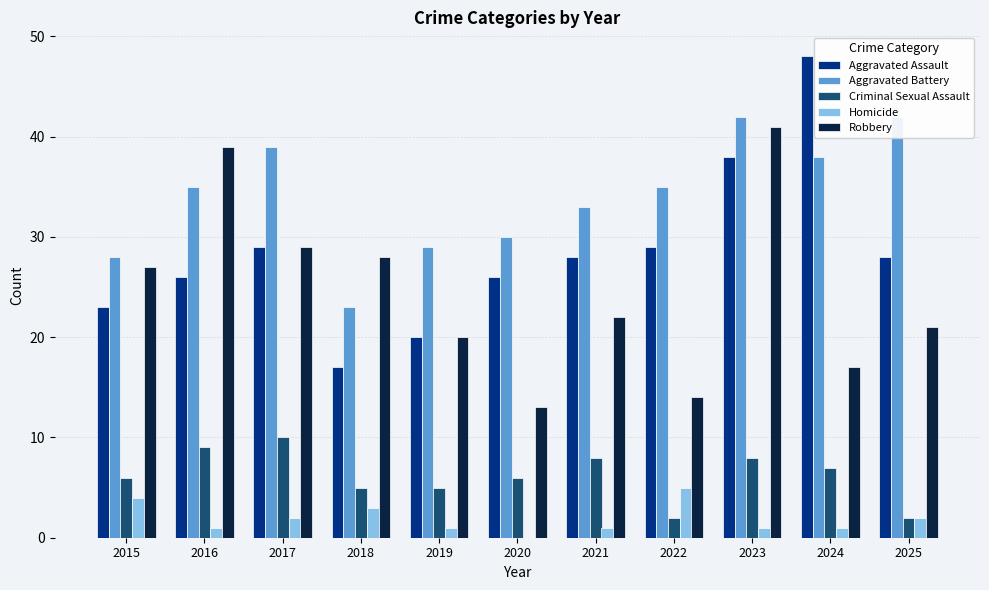

What is the spread (max minus min) of values at 2019?

28